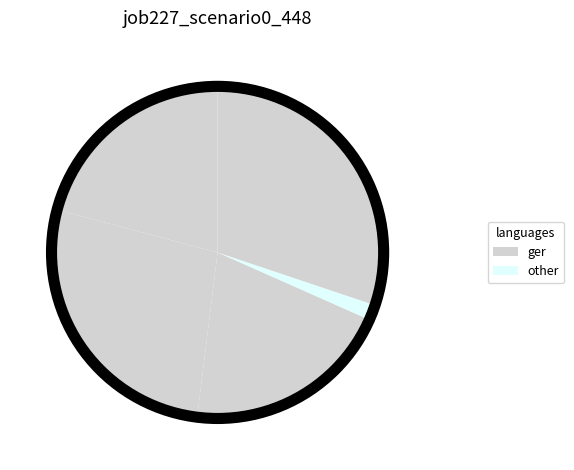

Count the number of slices in the pie.

5